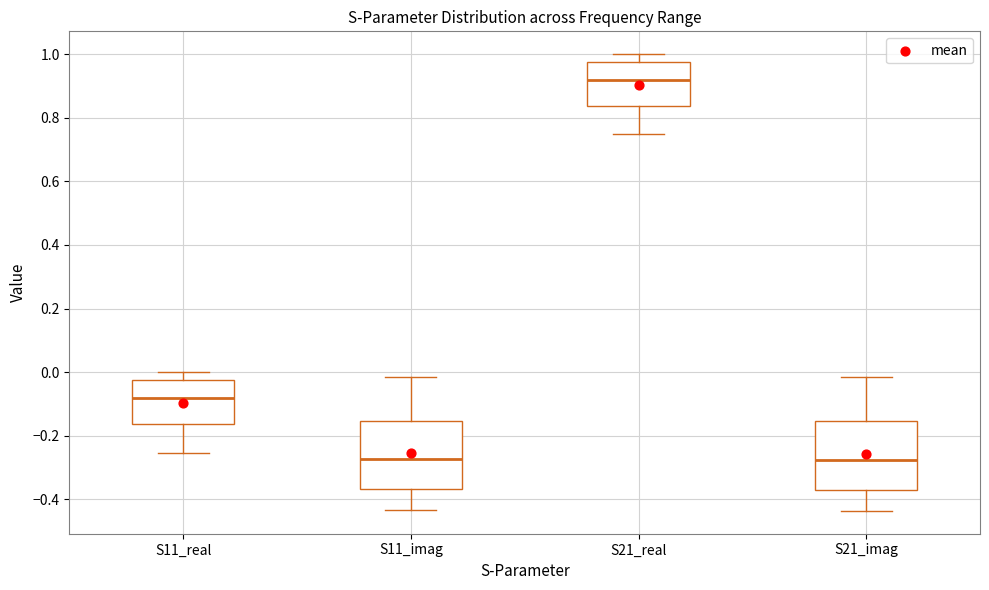

Reading left to right, transcribe this box plot: for each box, give where its median line is, the range the box spans, and where its two whiskers end, as read against the y-axis. The values are not printed on the chart, so give them approximately, as read against the axis.

S11_real: median -0.08, box -0.16 to -0.02, whiskers -0.26 to 0.00
S11_imag: median -0.28, box -0.36 to -0.16, whiskers -0.44 to -0.02
S21_real: median 0.92, box 0.84 to 0.98, whiskers 0.74 to 1.00
S21_imag: median -0.28, box -0.36 to -0.16, whiskers -0.44 to -0.02